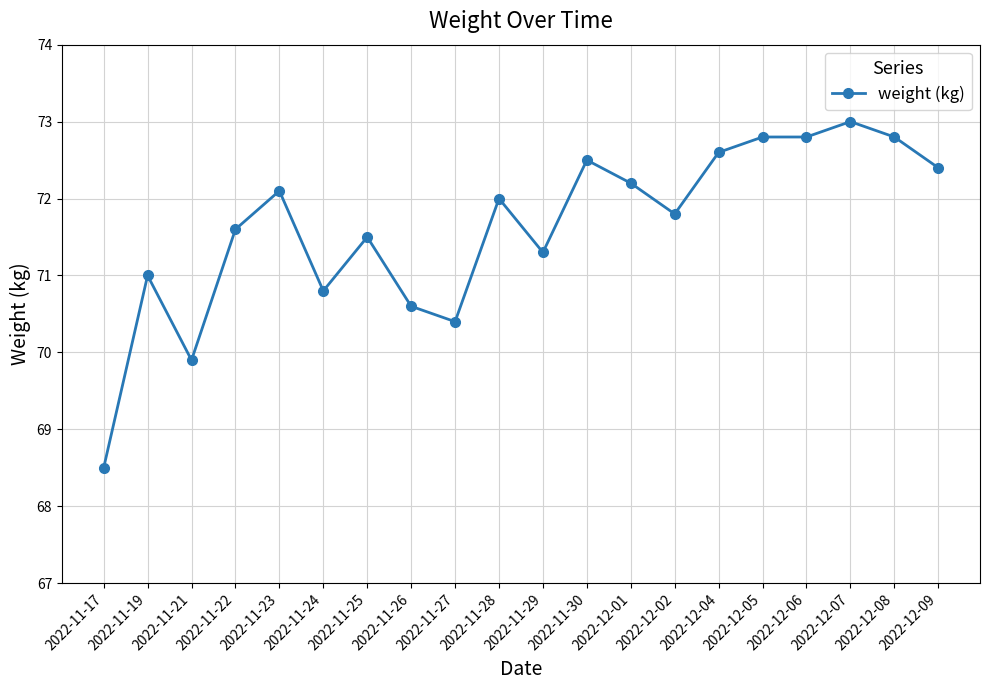

What is the change in value from 2022-11-29 to 2022-12-01?

+0.9